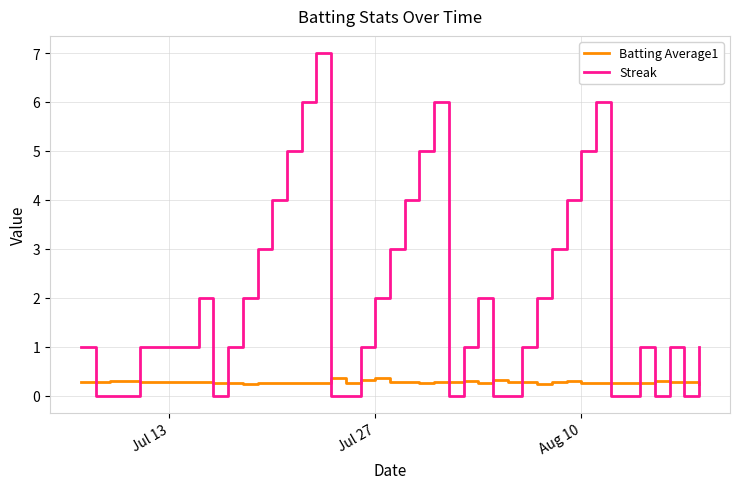

What is the difference between the maximum and minimum values in the Batting Average1 series?

0.1